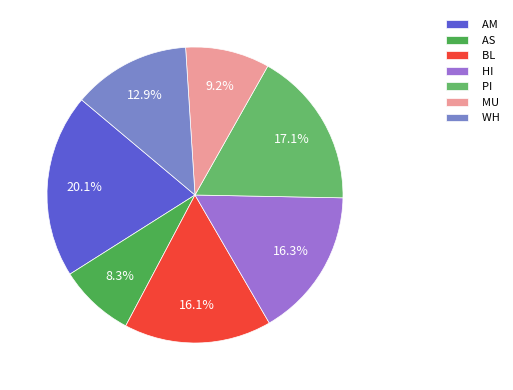

Which category has the biggest portion of the pie?

AM